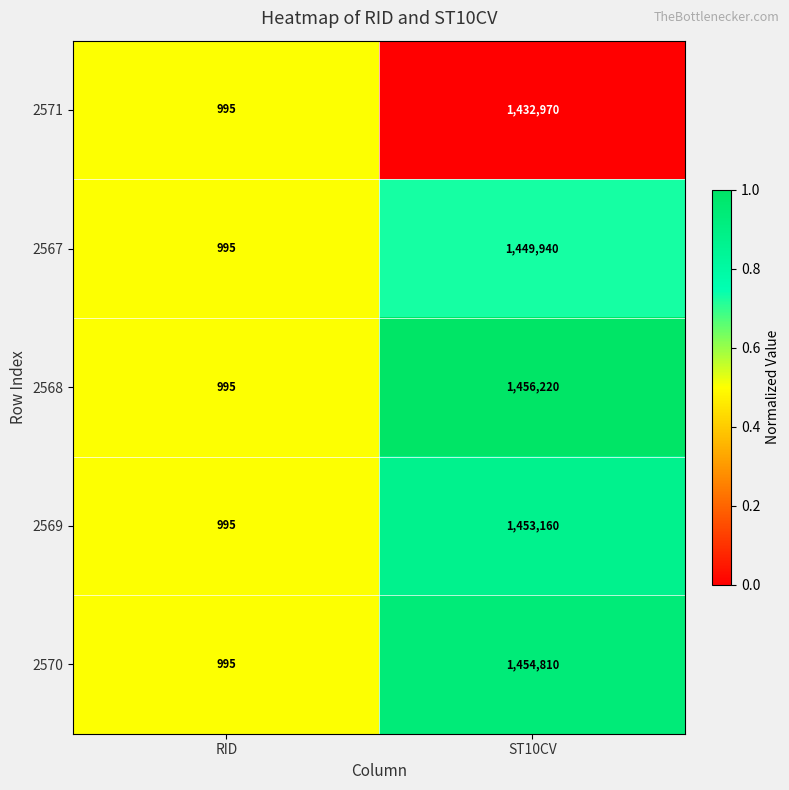

Is it true that 2571 equals 1463 at RID?

False